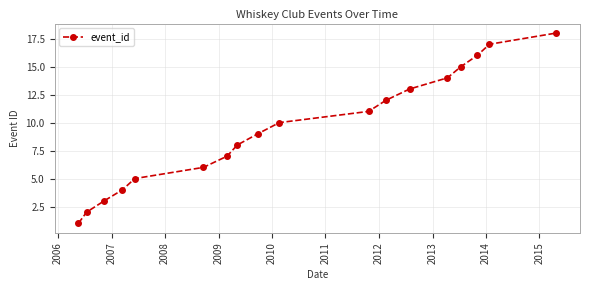

What is the greatest value displayed?

18